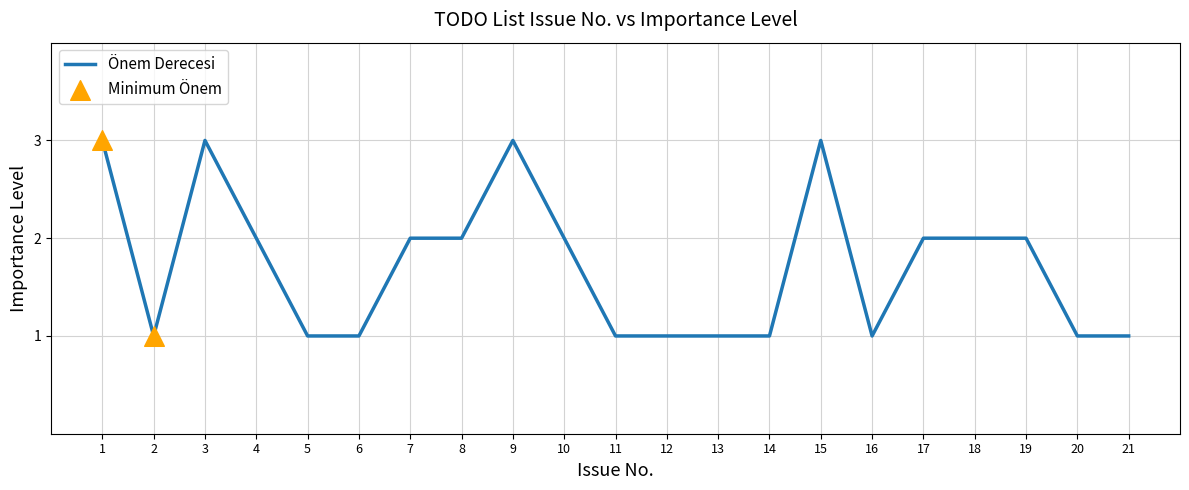

What is the ratio of the value at 19 to the value at 5?

2.0